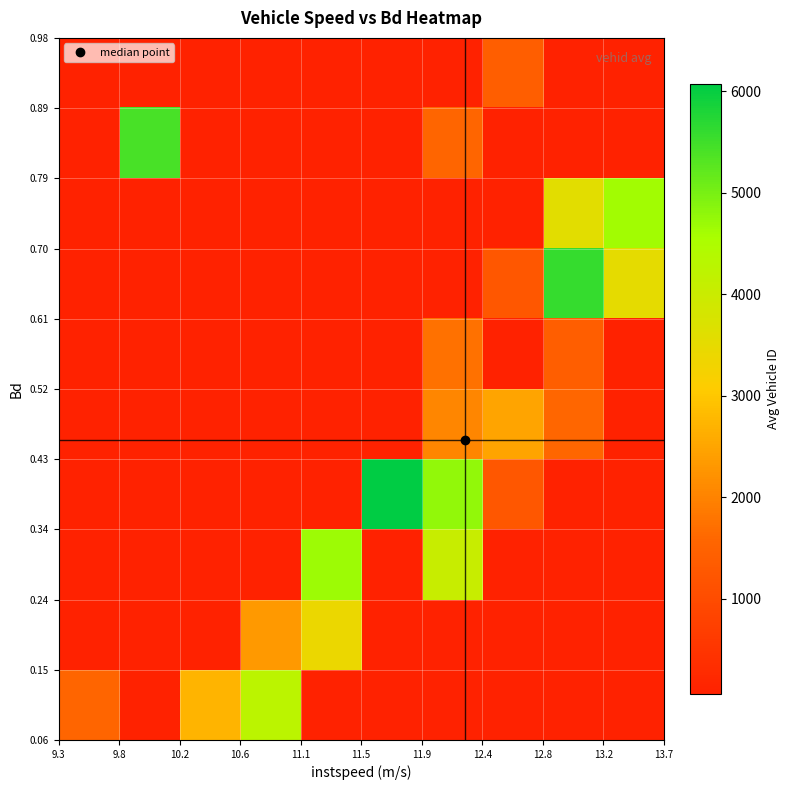

What is the greatest value displayed?

6066.0